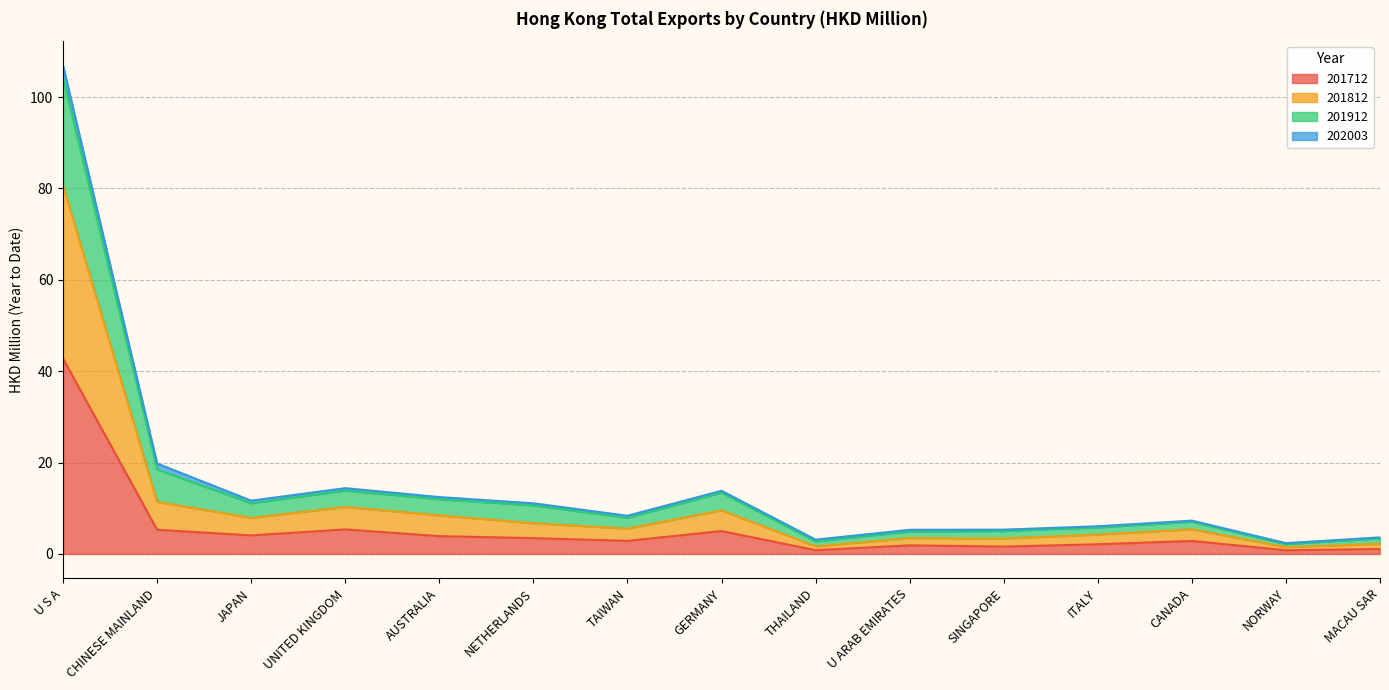

What is the total value across all series at U S A?

106.9